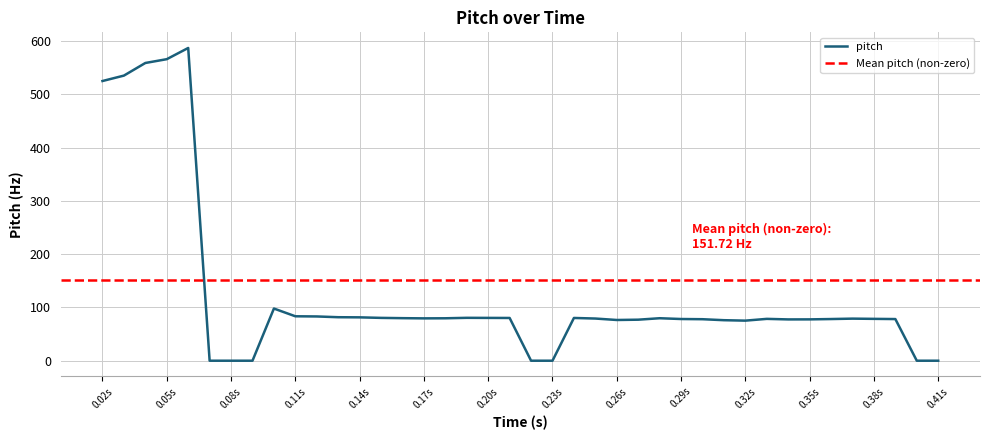

What is the maximum value for pitch?

587.0